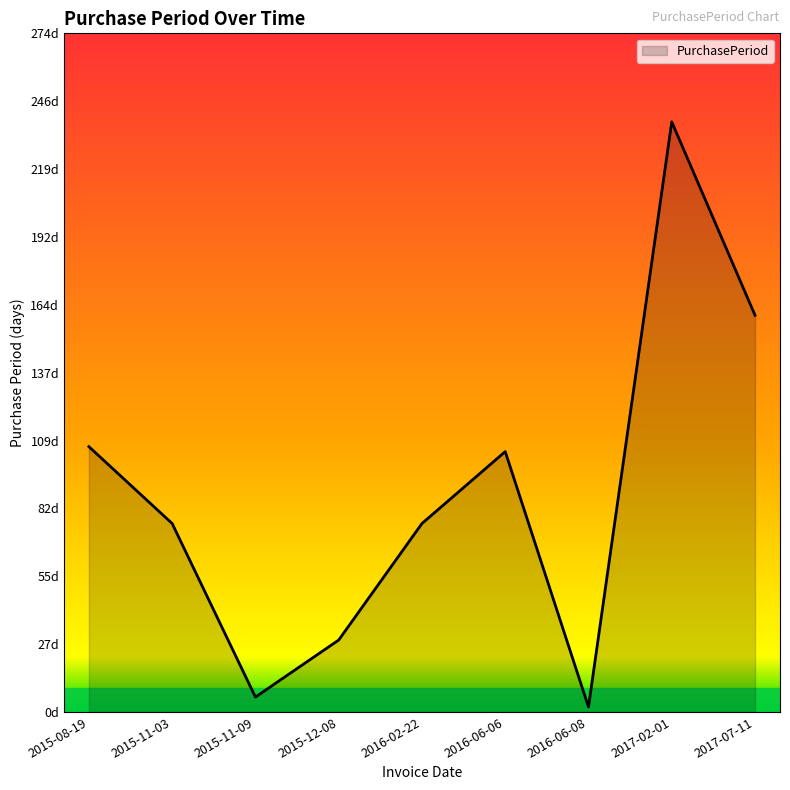

What is the greatest value displayed?

238